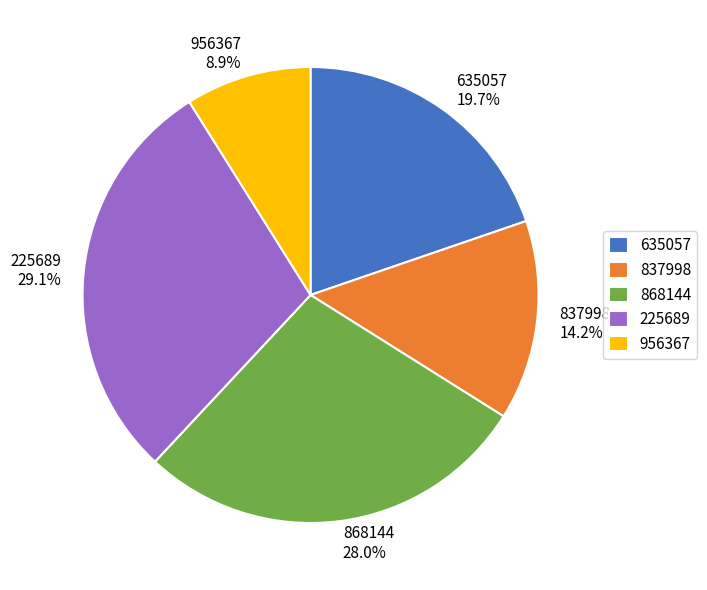

Is there any slice that represents more than half of the pie?

No